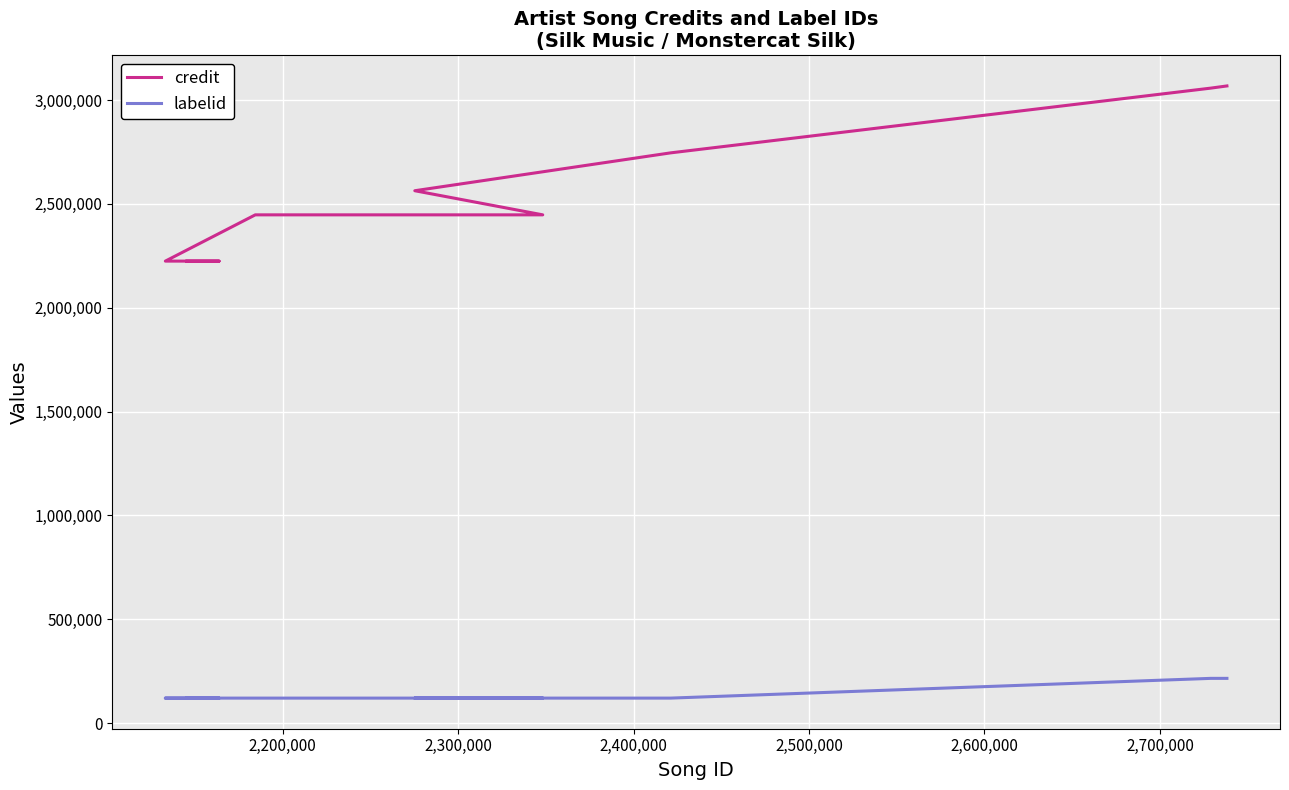

True or false: credit and labelid cross at least once.

False